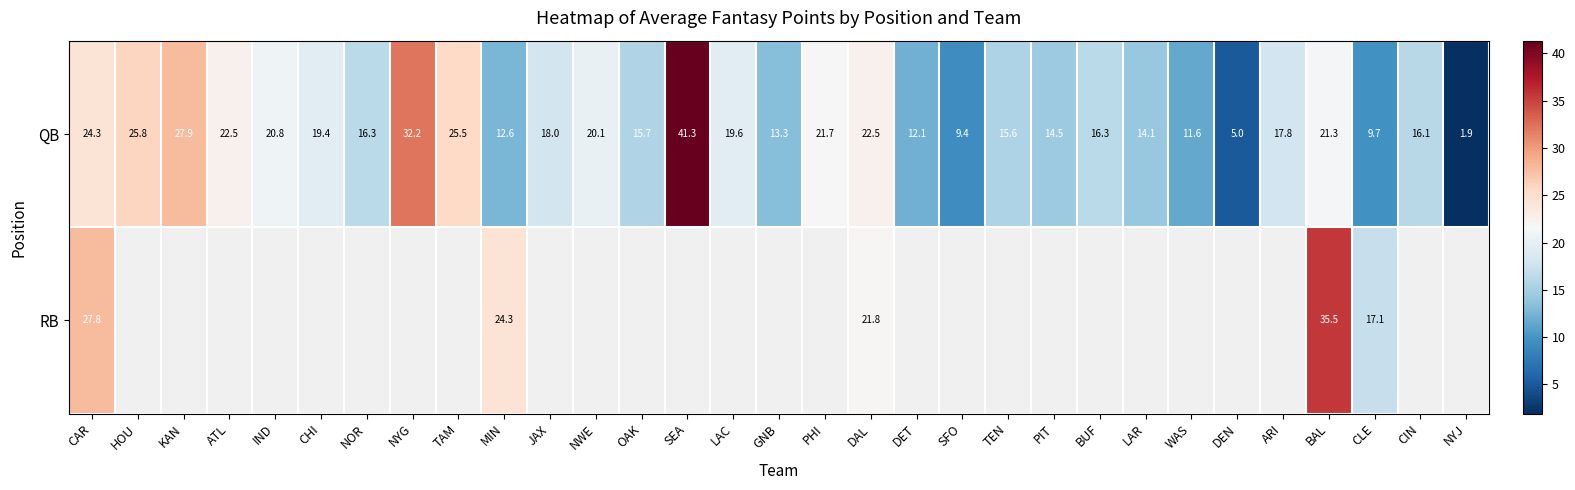

Which has a higher value, ATL or IND?

ATL